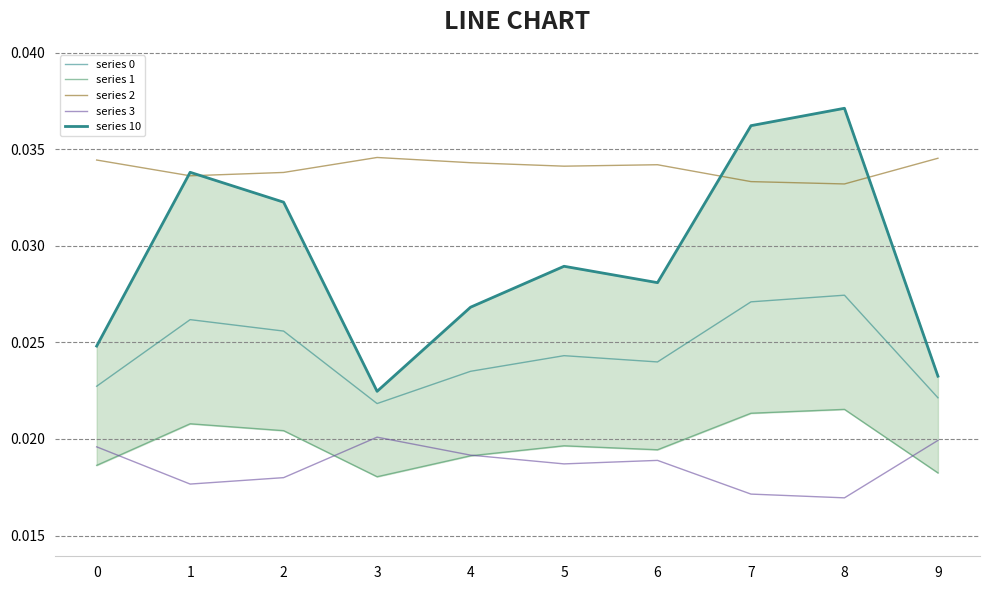

True or false: series 2 and series 3 cross at least once.

False